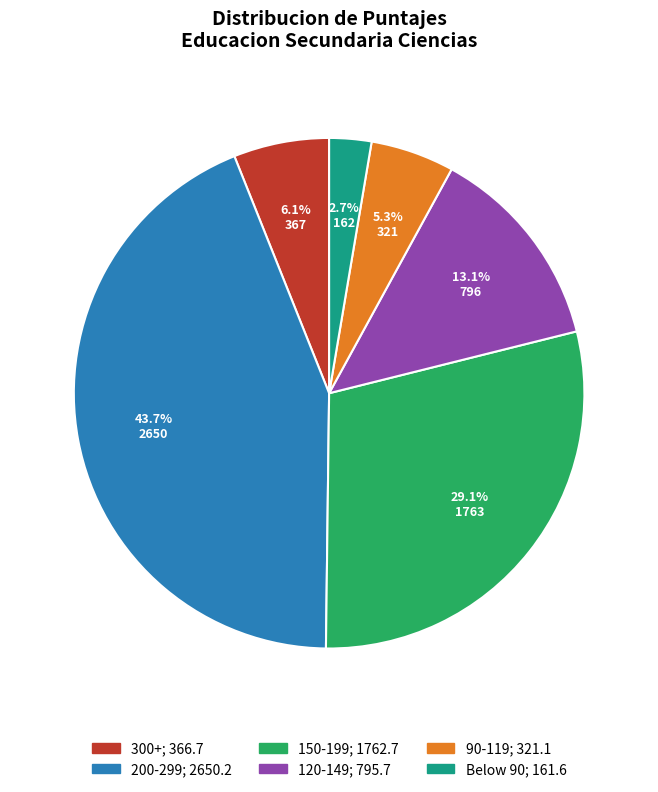

Is there a majority slice in this chart?

No